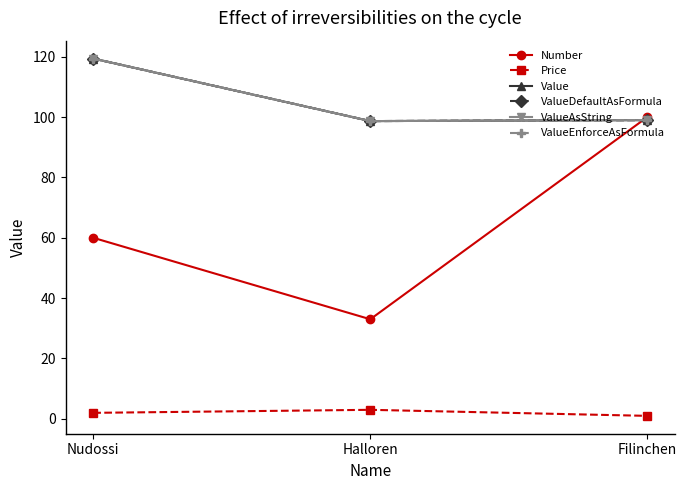

List the labels in order of ValueEnforceAsFormula value, smallest first.

Halloren, Filinchen, Nudossi